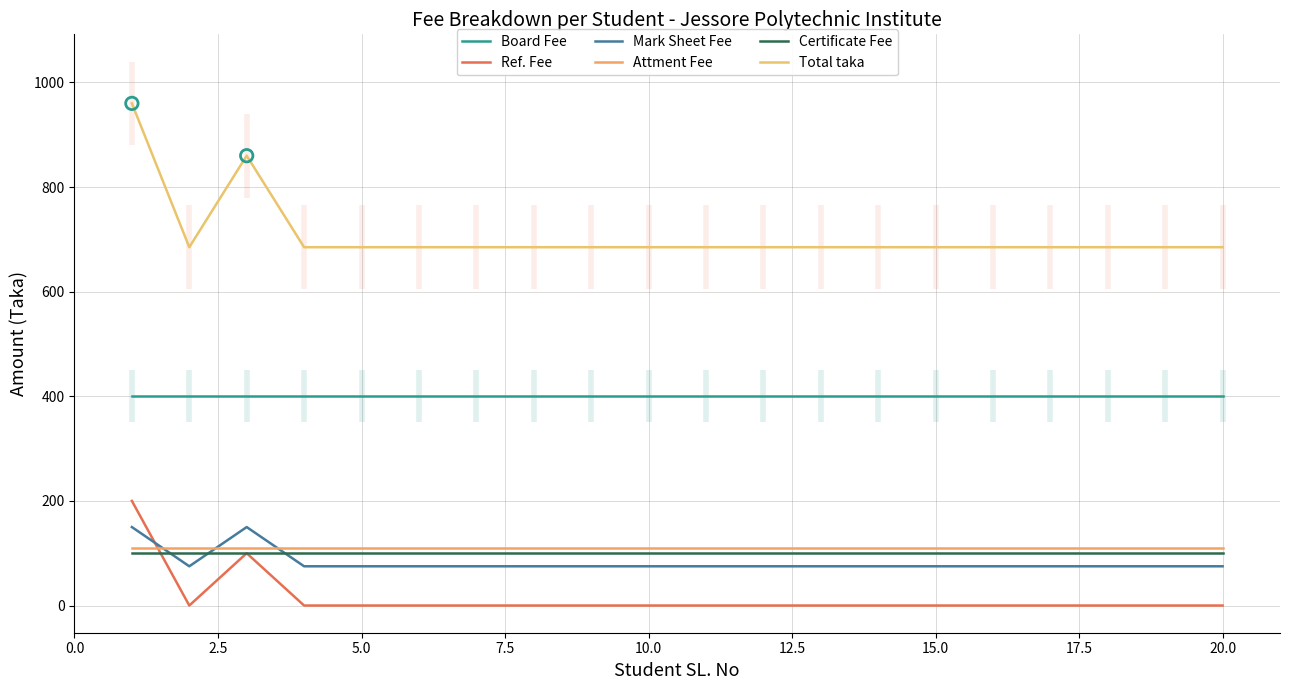

Which series reaches the maximum Y coordinate?

Total taka